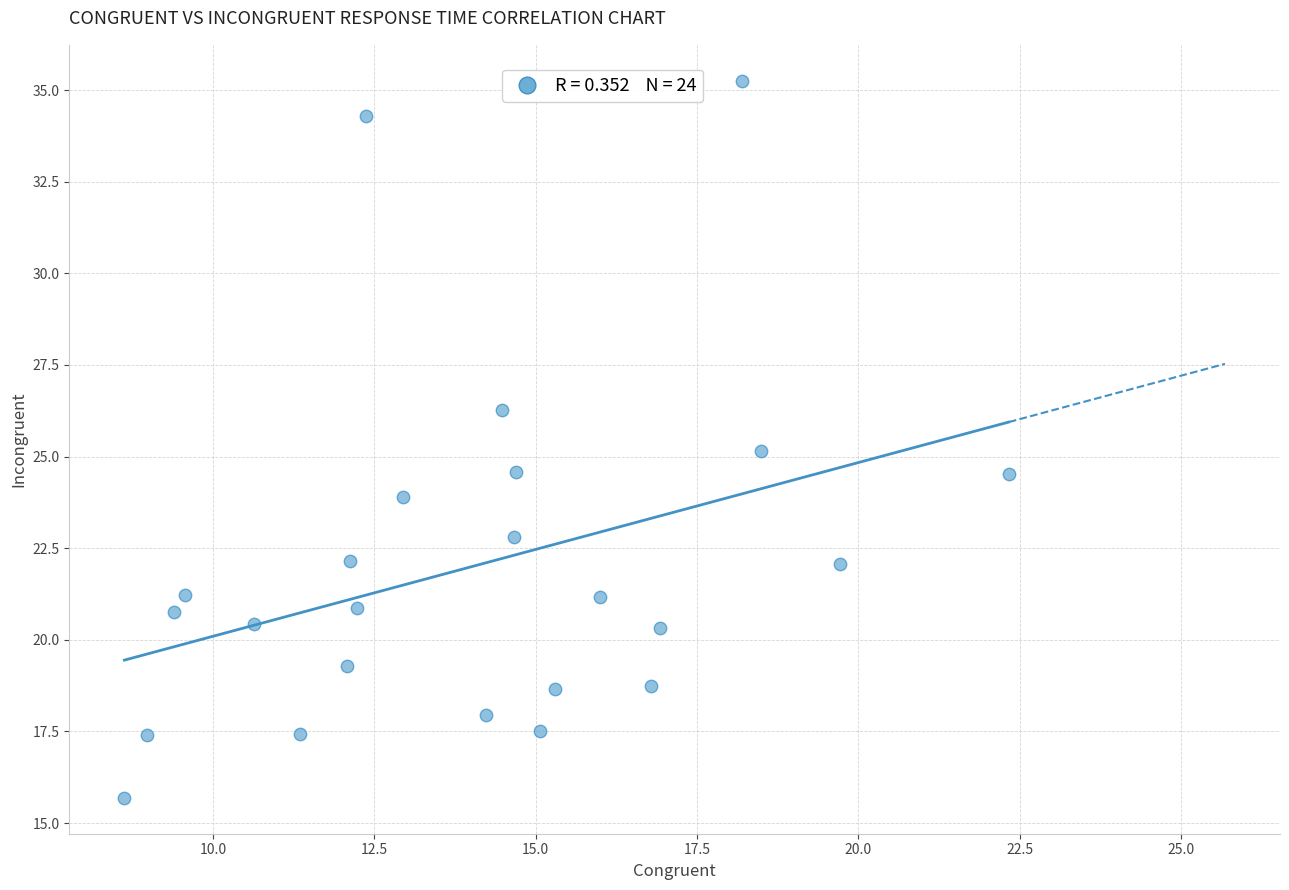

What is the range of X values (max minus min)?

13.7